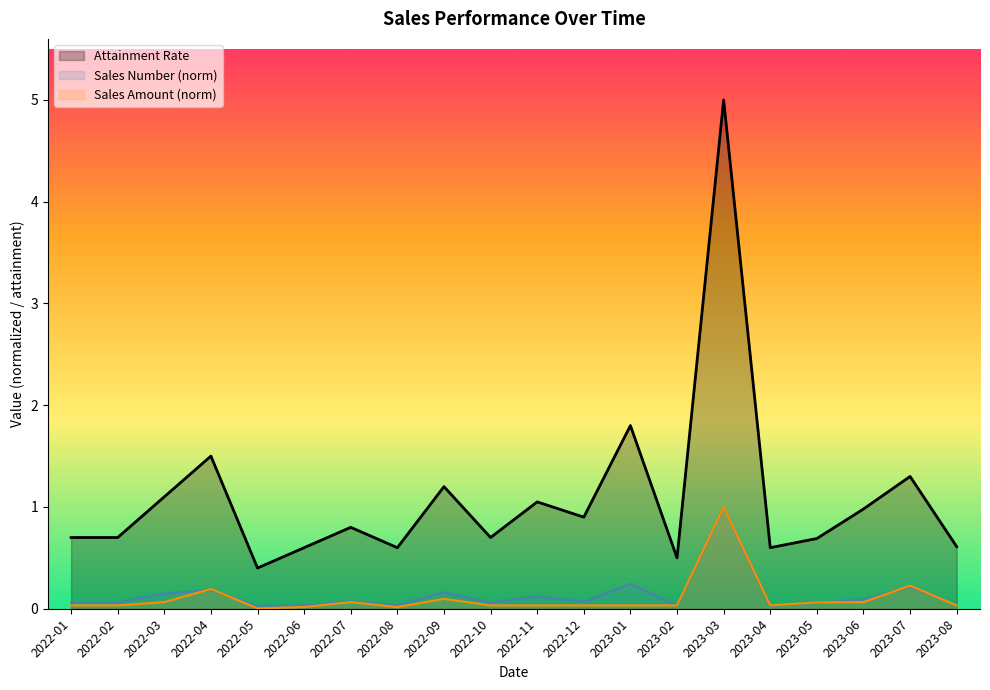

How many lines are shown in the chart?

3